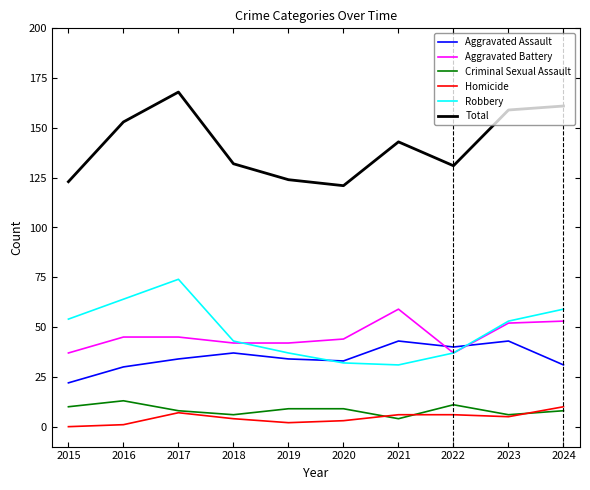

Which series has the largest total across all categories?

Total